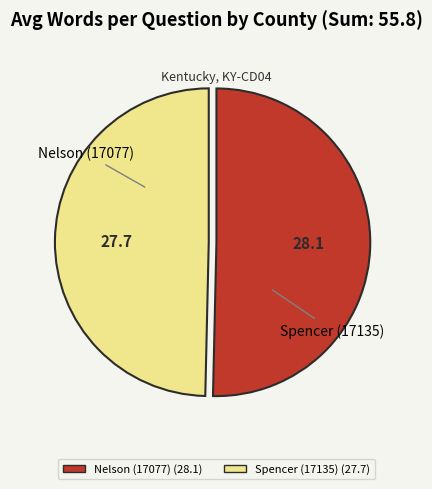

Is the sum of Nelson (17077) and Spencer (17135) greater than half?

Yes